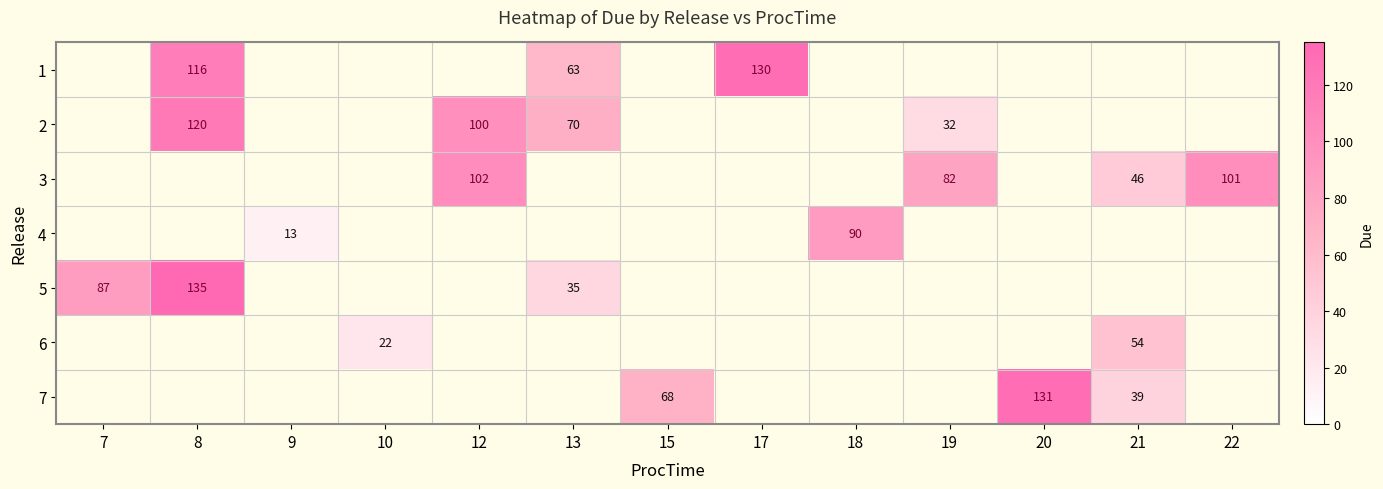

The 3 series shows 102.0 at 12. True or false?

True